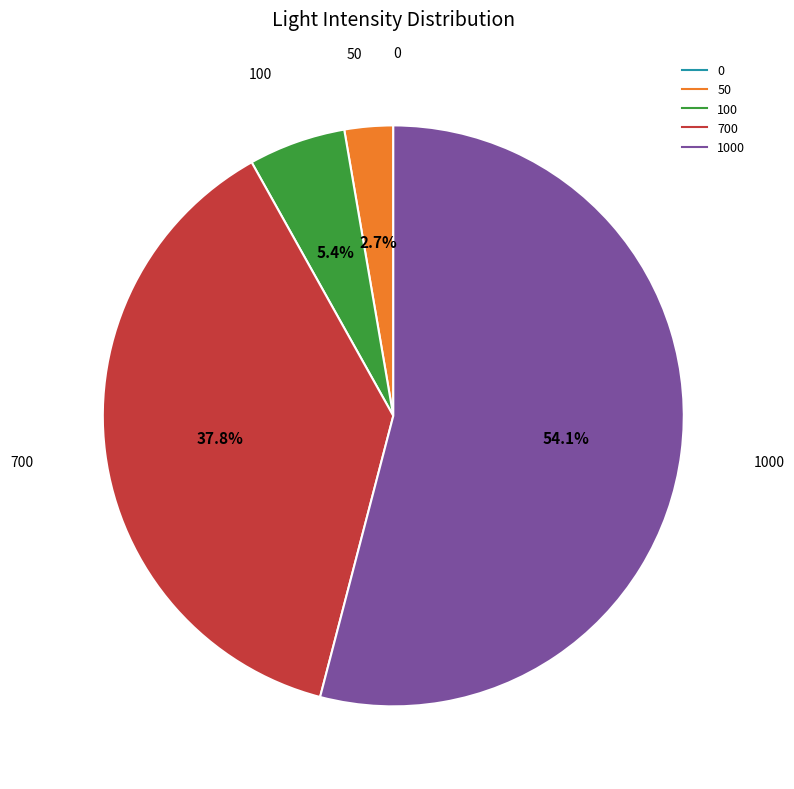

Is there a majority slice in this chart?

Yes